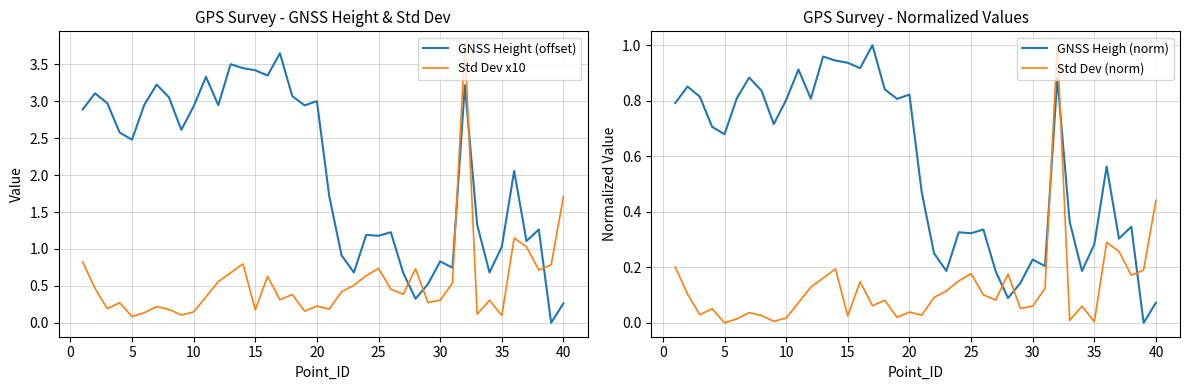

True or false: Std Dev x10 and GNSS Height (offset) intersect in this chart.

True